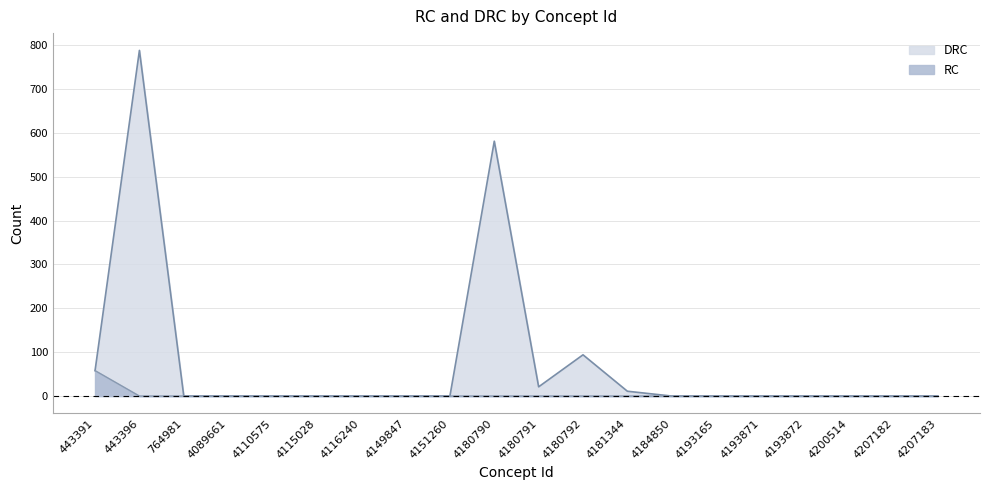

Reading right to left, transcribe all the data shown in this chart.

RC: 0	0	0	0	0	0	0	0	0	0	0	0	0	0	0	0	0	0	0	58
DRC: 0	0	0	0	0	0	0	11	94	21	581	0	0	0	0	0	0	0	788	58